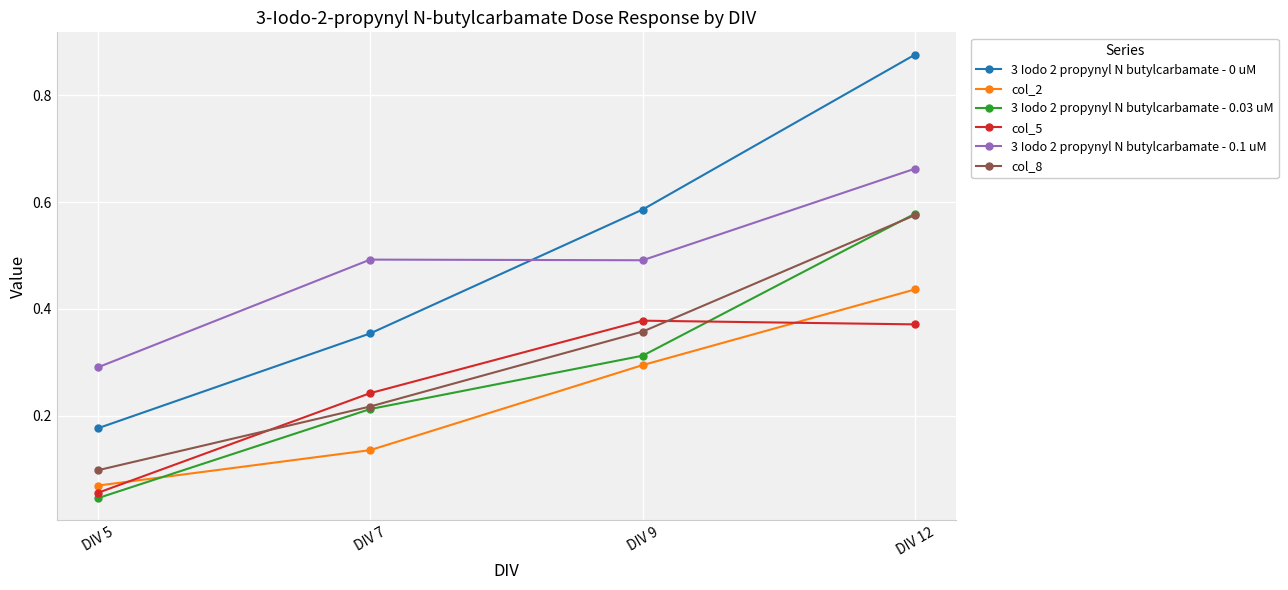

True or false: col_5 and 3 Iodo 2 propynyl N butylcarbamate - 0 uM intersect in this chart.

False